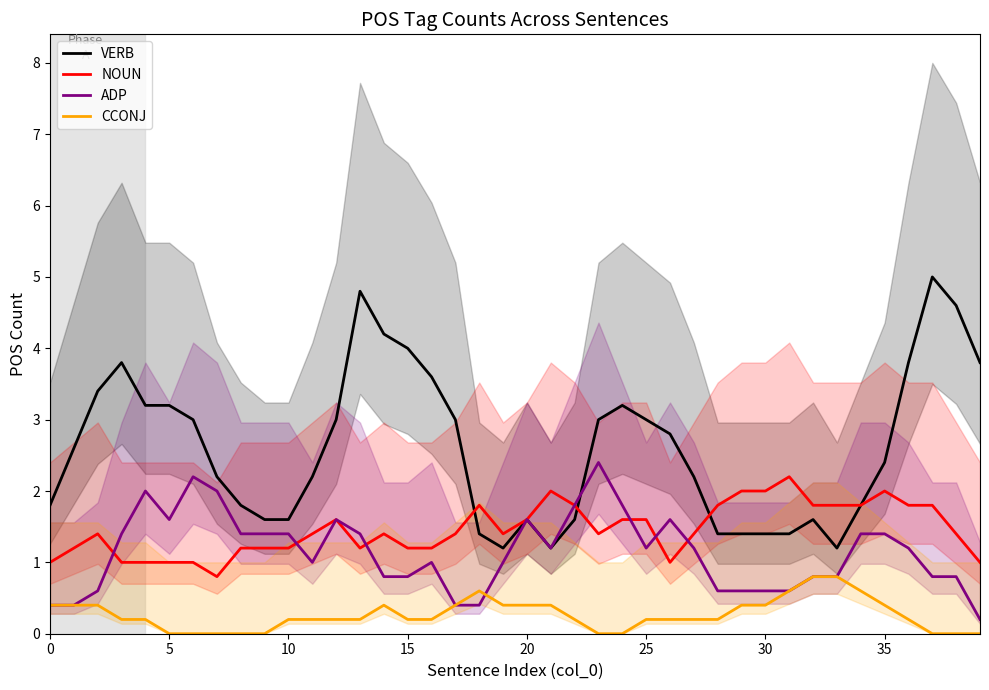

Which series changed the most between 17 and 24?

ADP